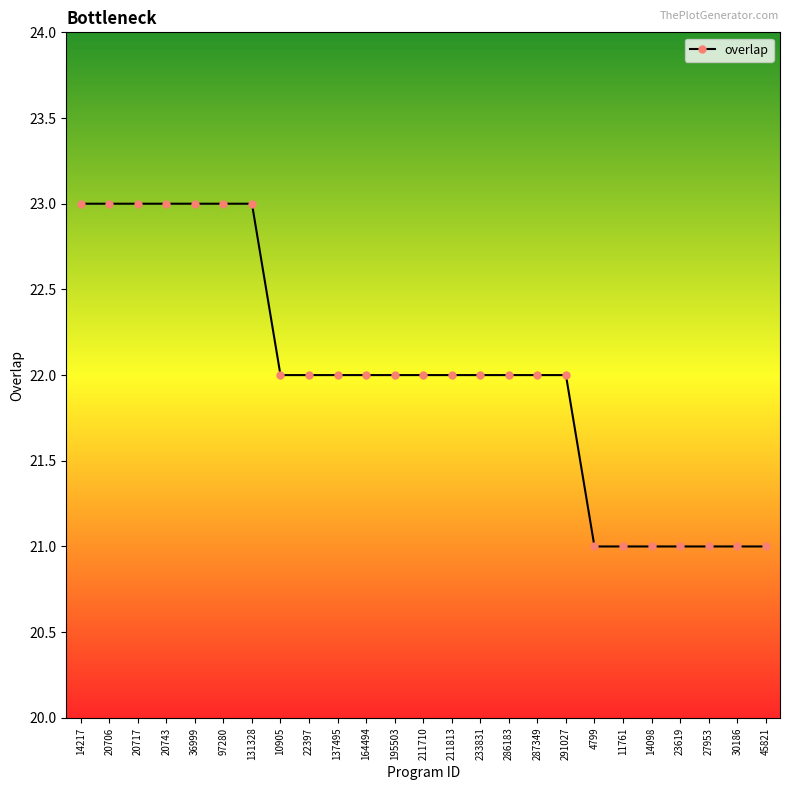

How many lines are shown in the chart?

1